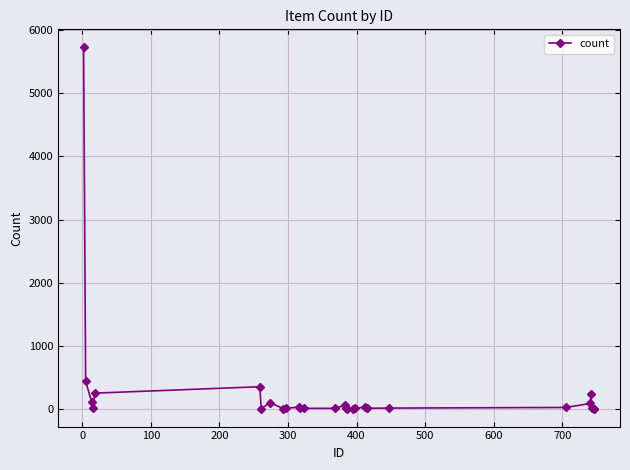

What is the maximum value shown in the chart?

5731